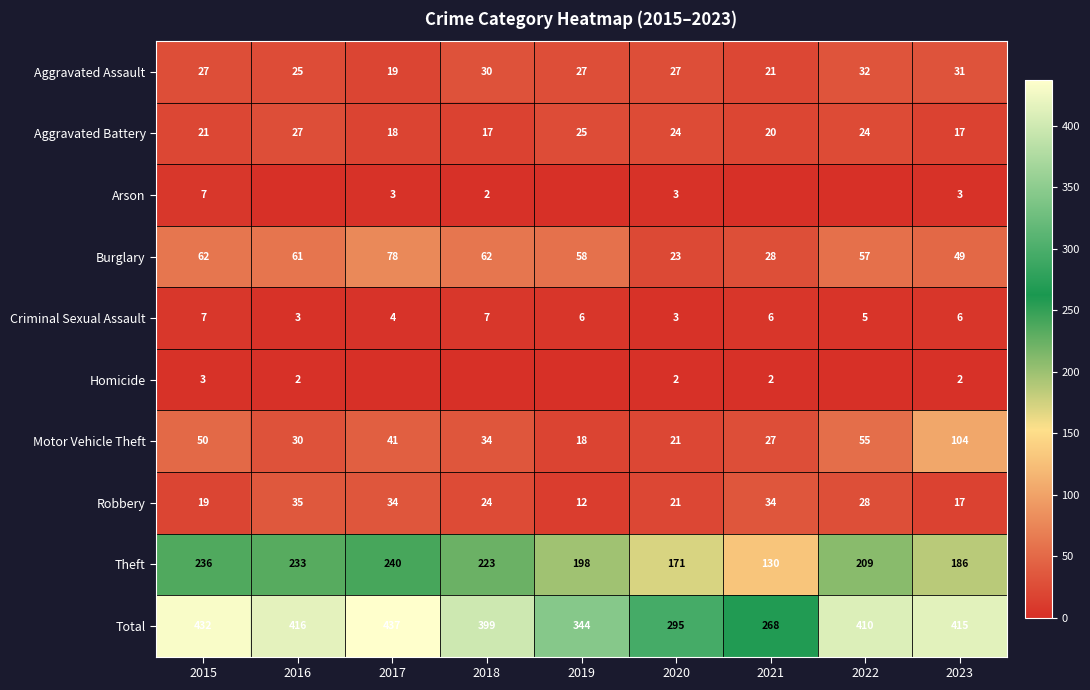

Which label corresponds to the largest value in the chart?

2017